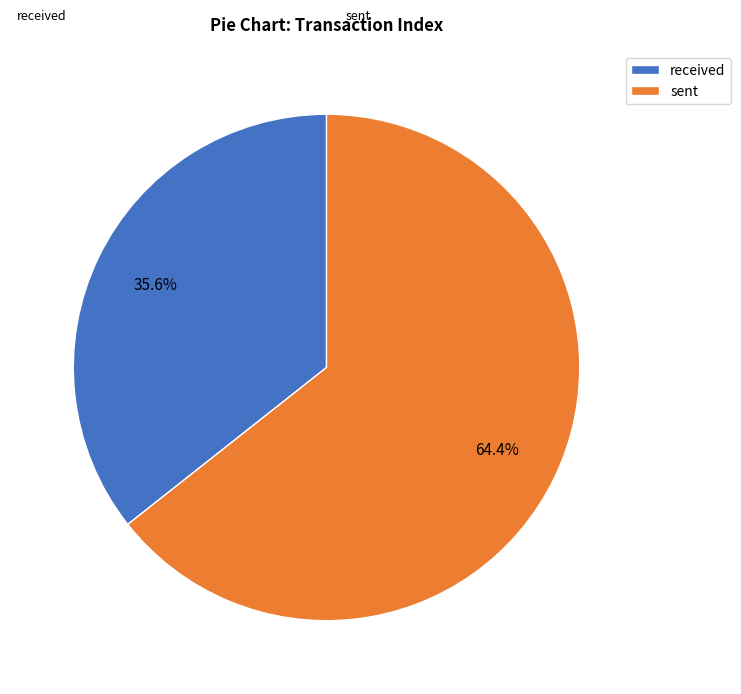

To the nearest percent, what is the average slice percentage?

50%